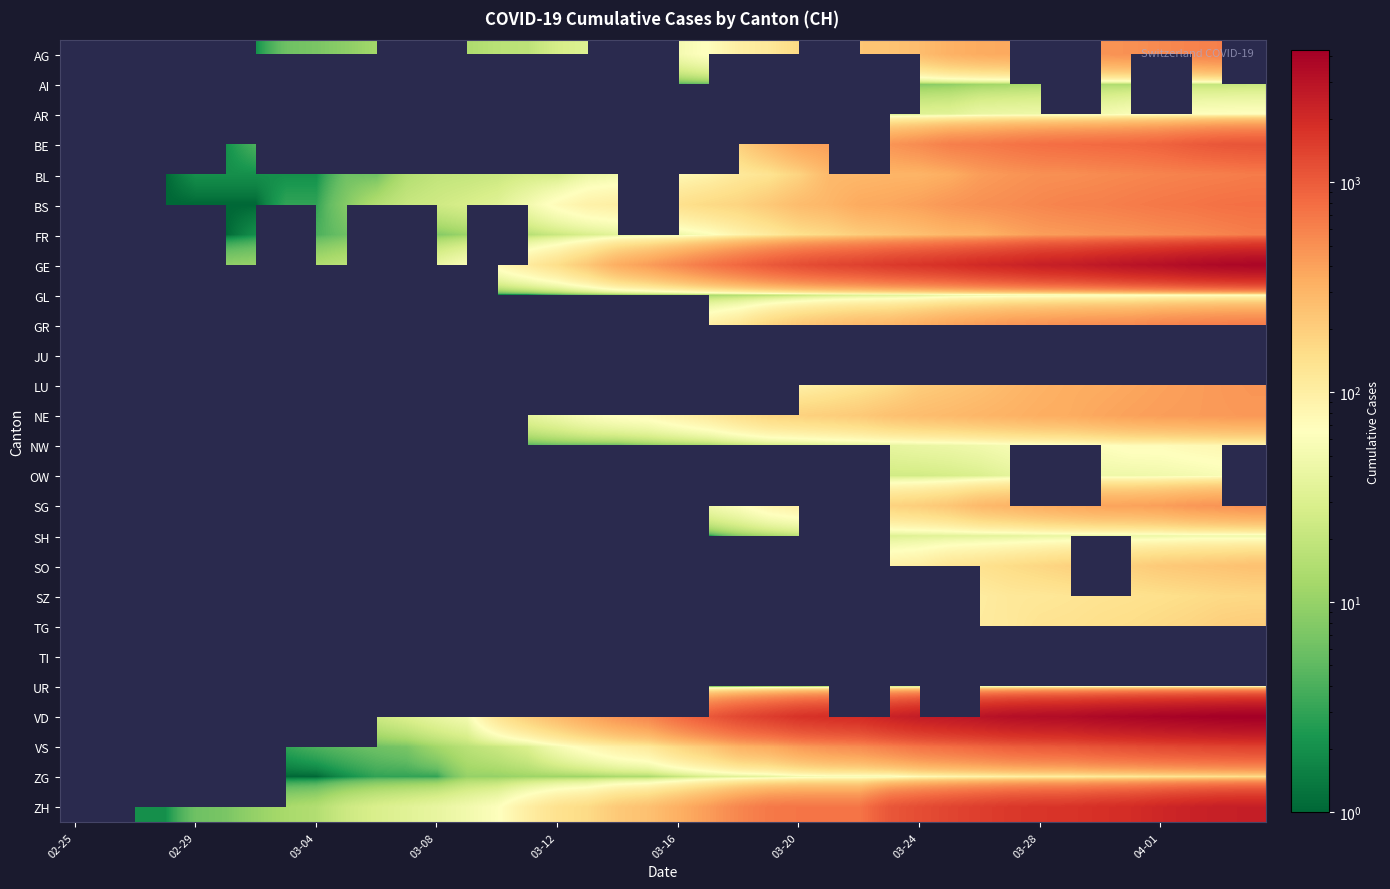

What is the minimum value shown in the chart?

1.0